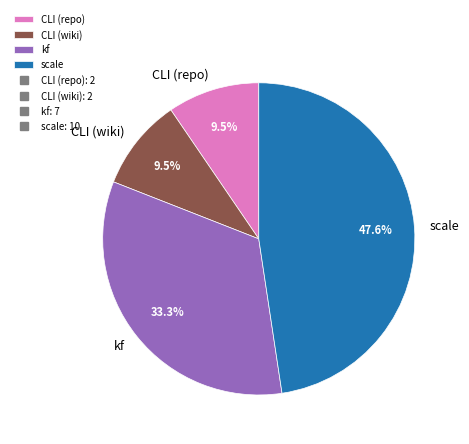

Which slice is the largest?

scale